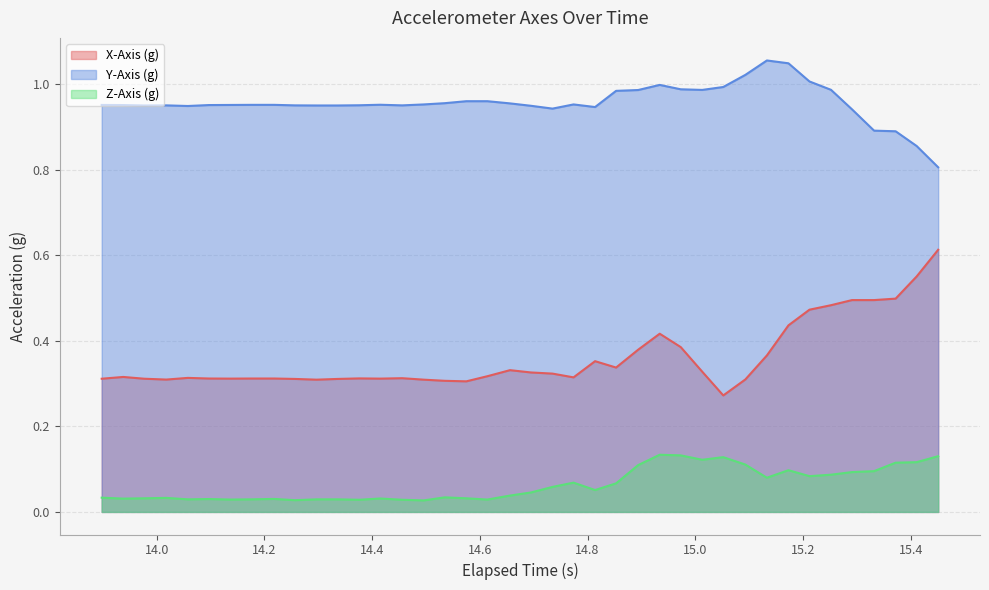

List the series in order of their overall mean, highest first.

Y-Axis (g), X-Axis (g), Z-Axis (g)